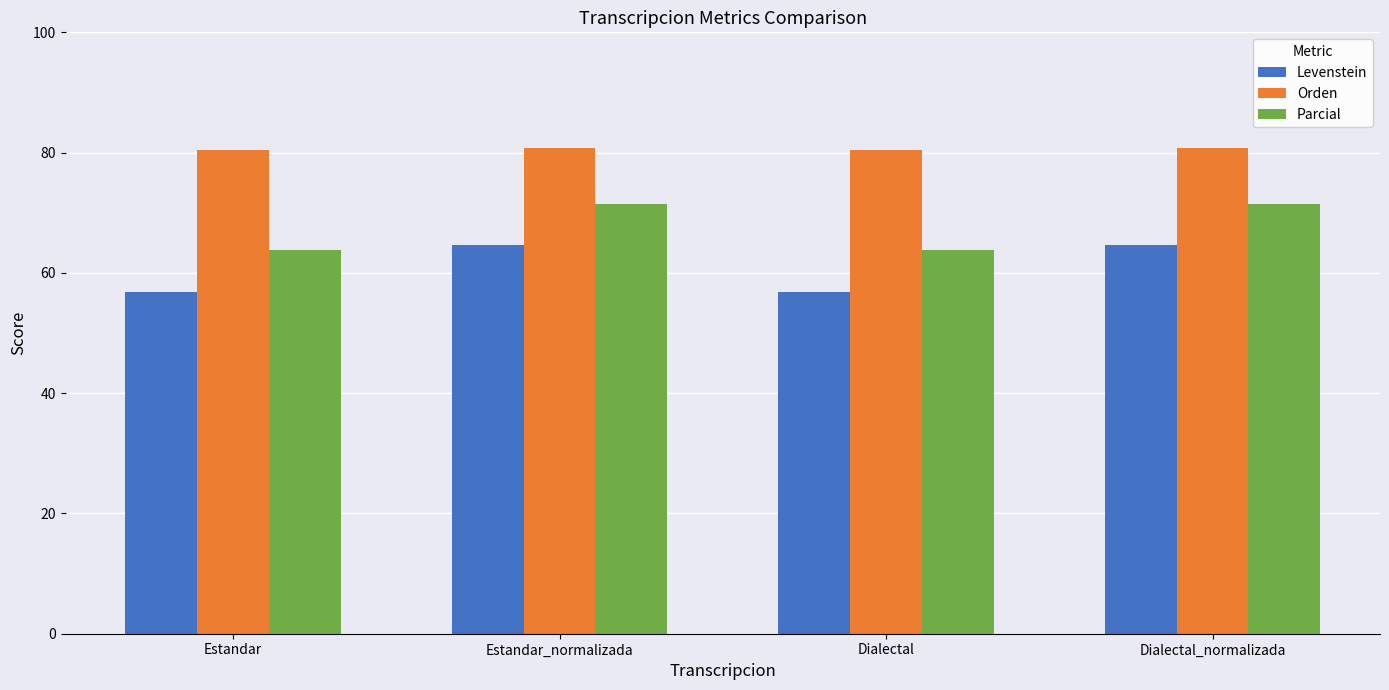

What is the lowest value of the Orden series?

80.4